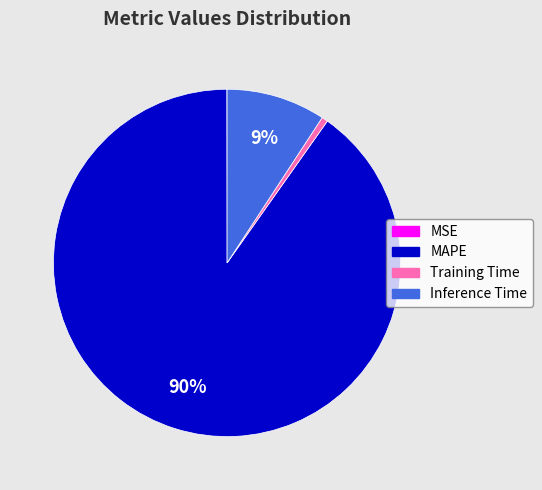

To the nearest percent, what is the difference between the MAPE and Inference Time slice percentages?

81%